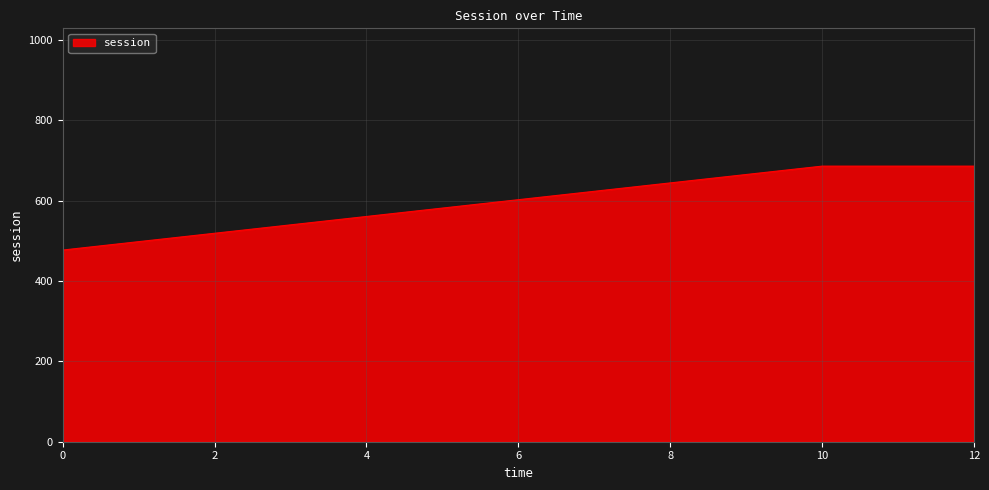

Count the number of data series in this chart.

1